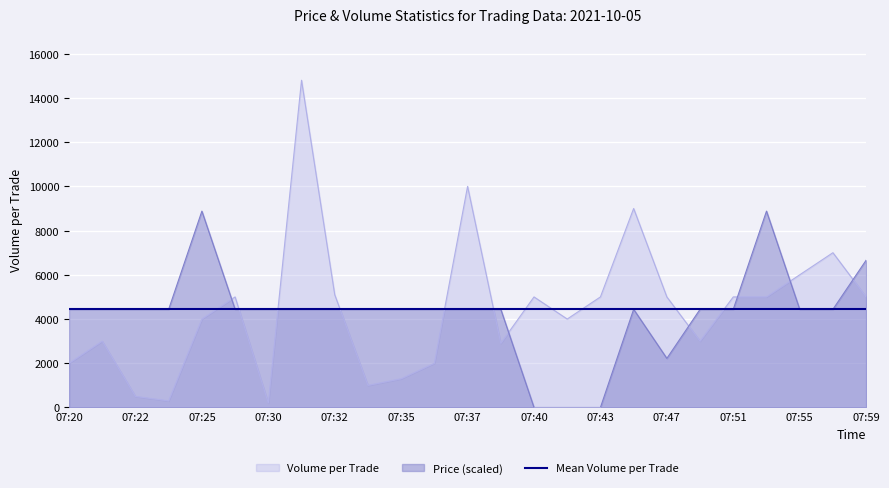

What is the highest value of the Price series?

8880